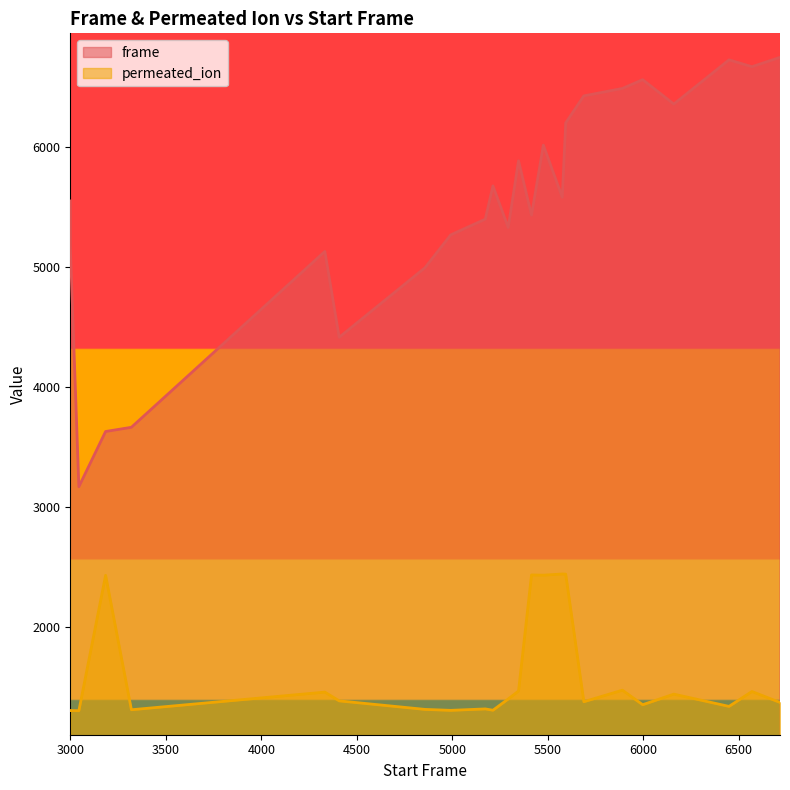

What is the approximate value of permeated_ion at 3000?

1307